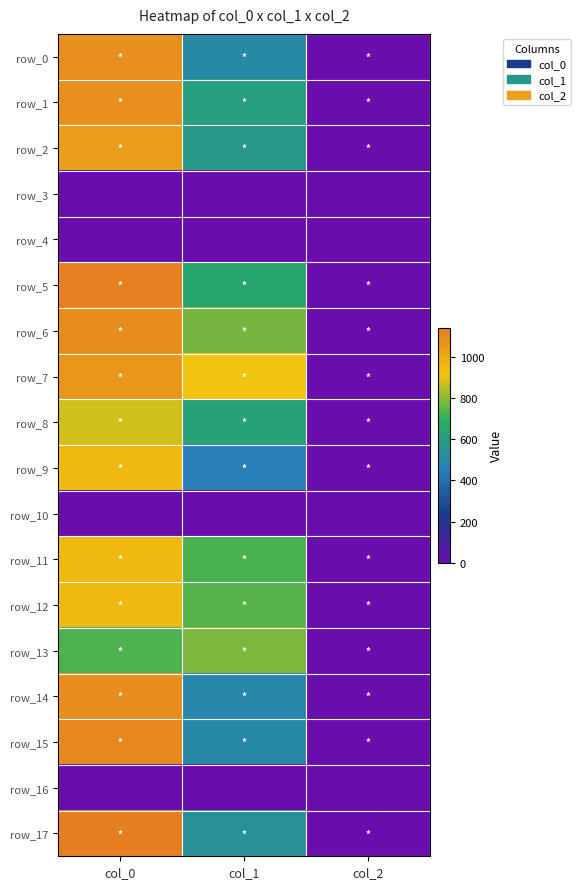

At which category is the sum across all series the highest?

col_0